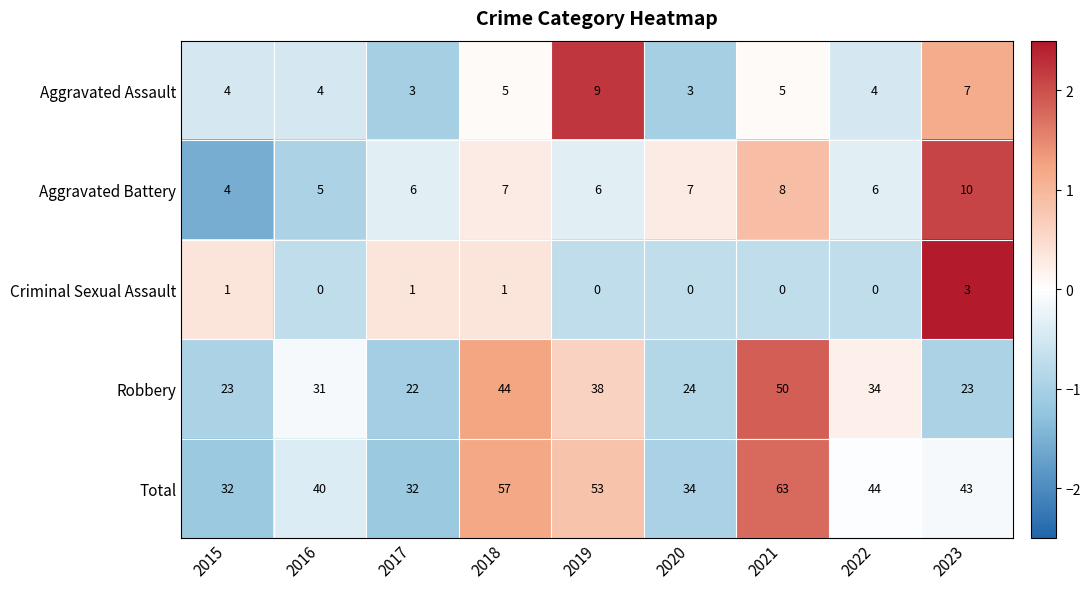

Rank the series at 2017 from highest to lowest value.

Total, Robbery, Aggravated Battery, Aggravated Assault, Criminal Sexual Assault